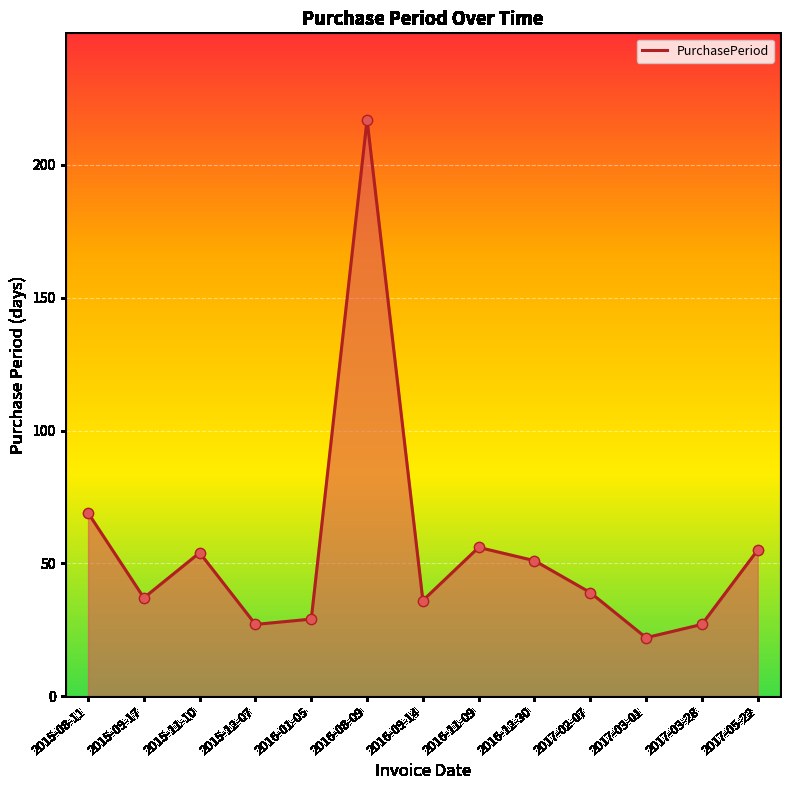

What is the change in value from 2016-08-09 to 2016-09-14?

-181